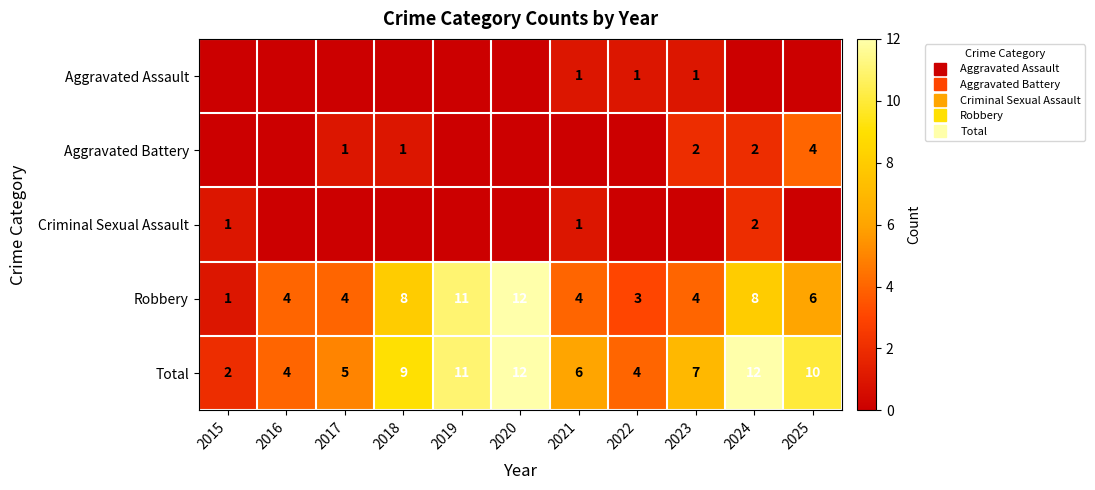

List the series in order of their peak value, highest first.

Robbery, Total, Aggravated Battery, Criminal Sexual Assault, Aggravated Assault